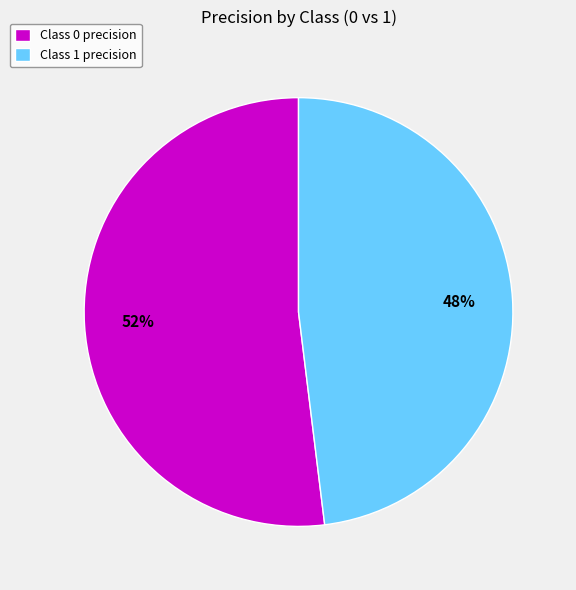

Rank the categories by value from lowest to highest.

Class 1 precision, Class 0 precision